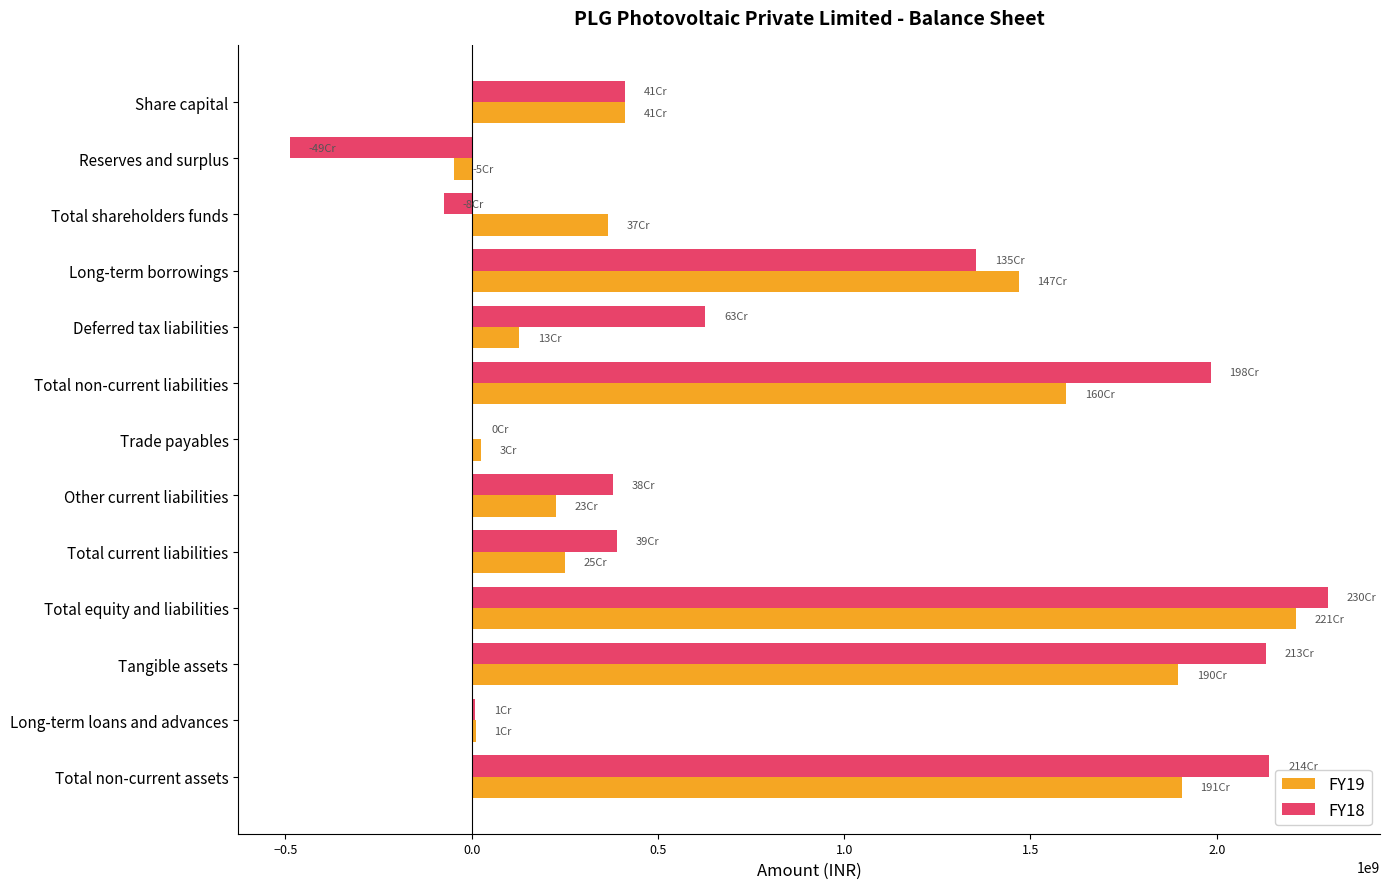

What is the maximum value shown in the chart?

2299110849